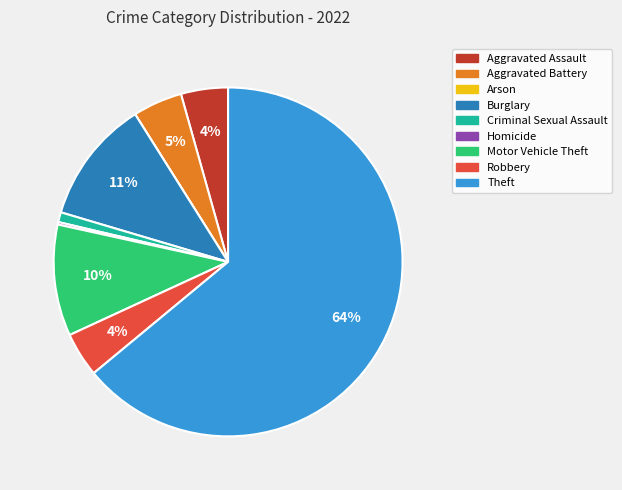

To the nearest percent, what percentage of the pie is Motor Vehicle Theft?

10%